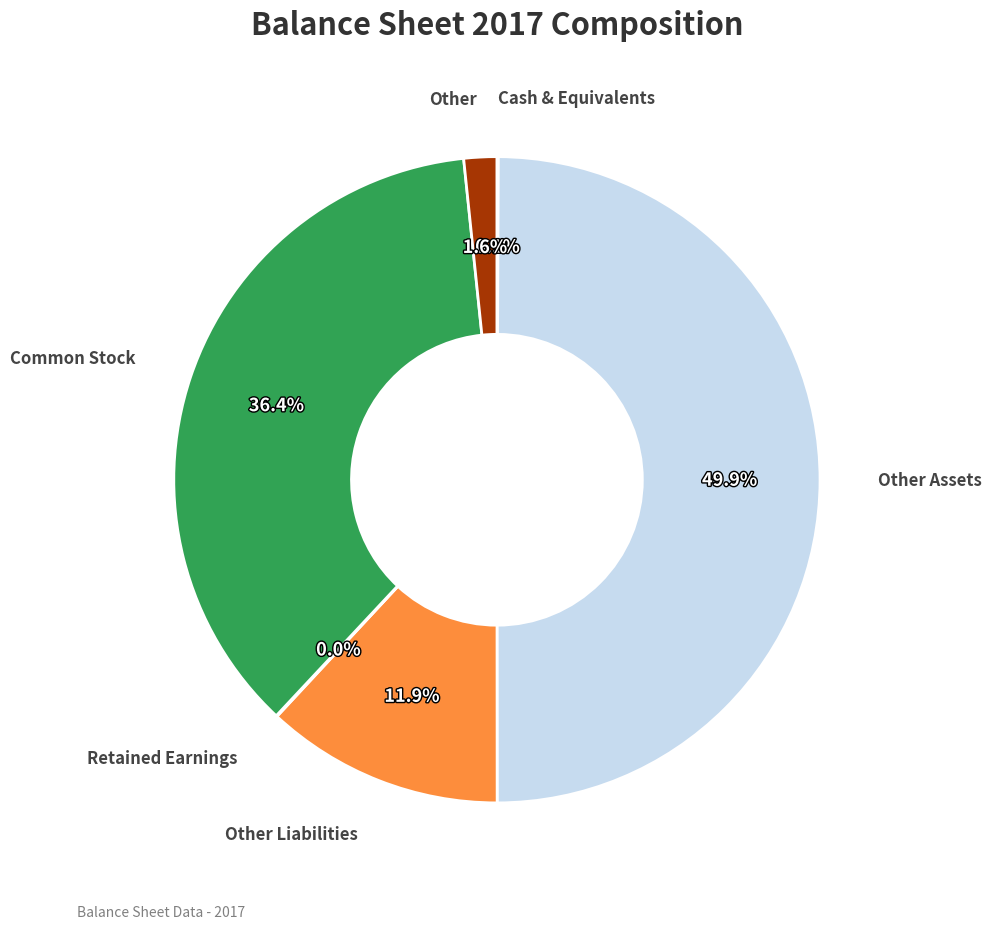

The Other Liabilities slice represents 26% of the pie. True or false?

False